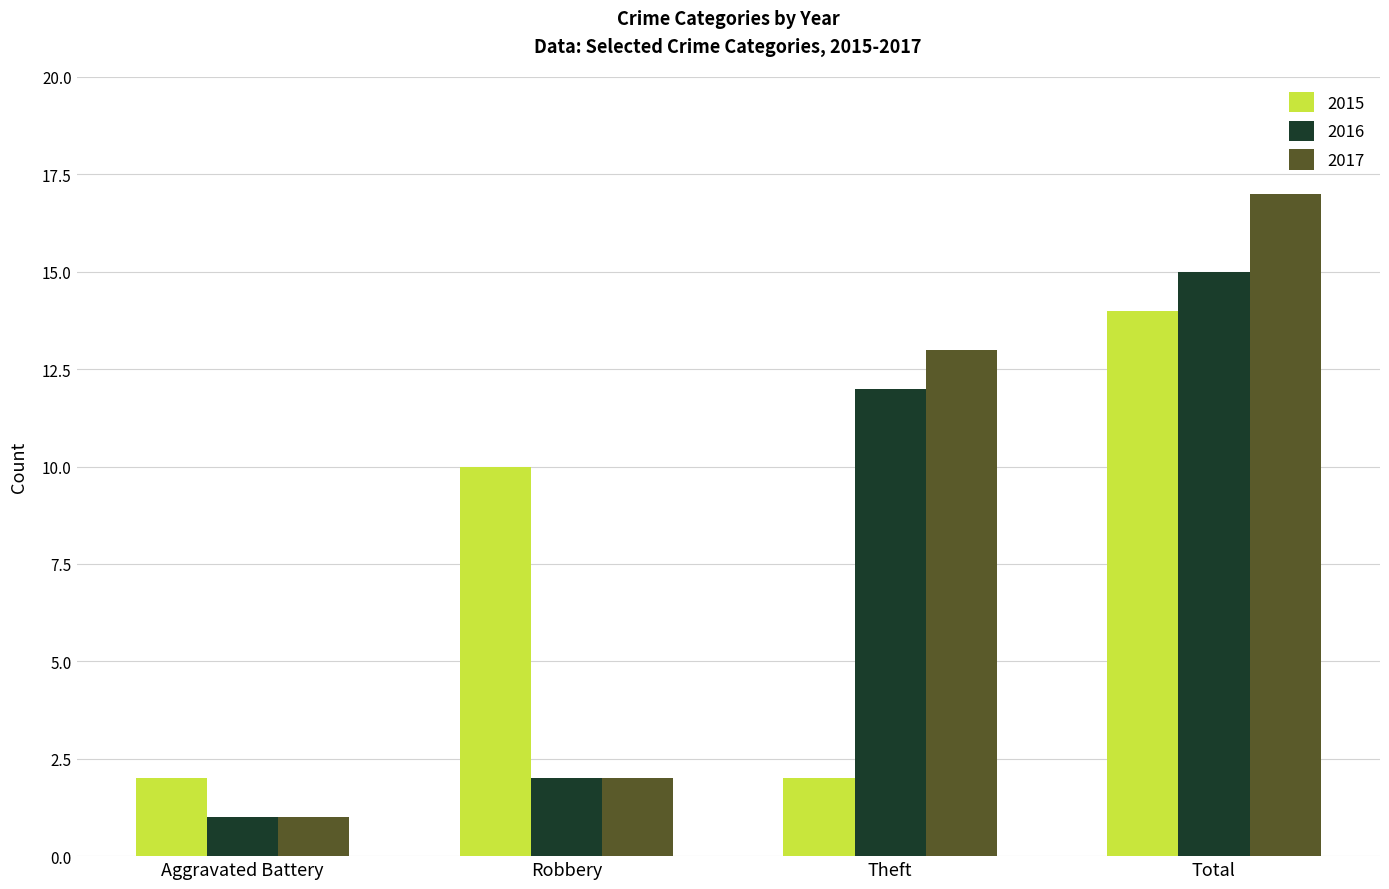

What is the average value of the 2017 series?

8